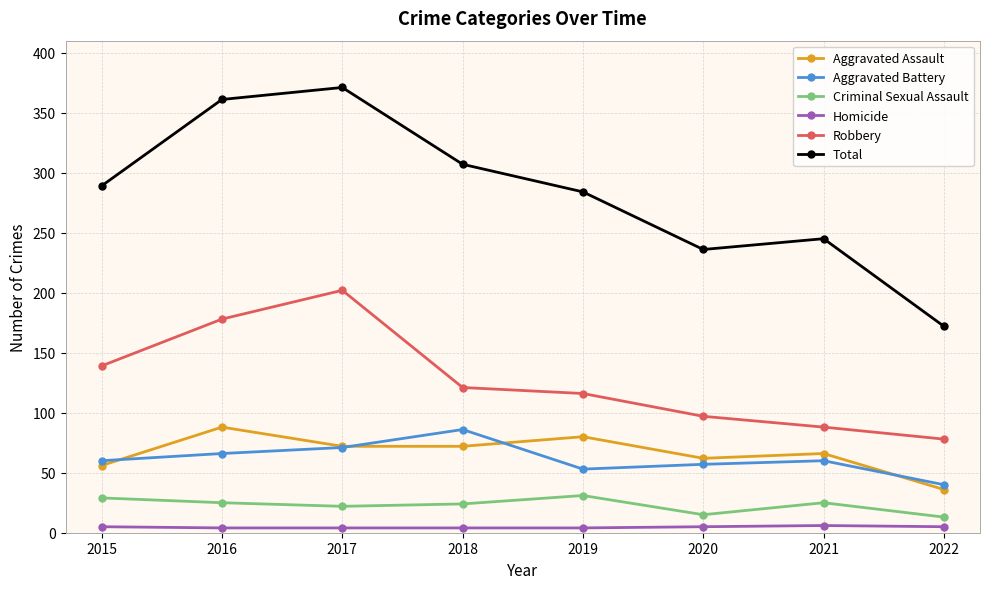

Which series has the largest range (max minus min)?

Total